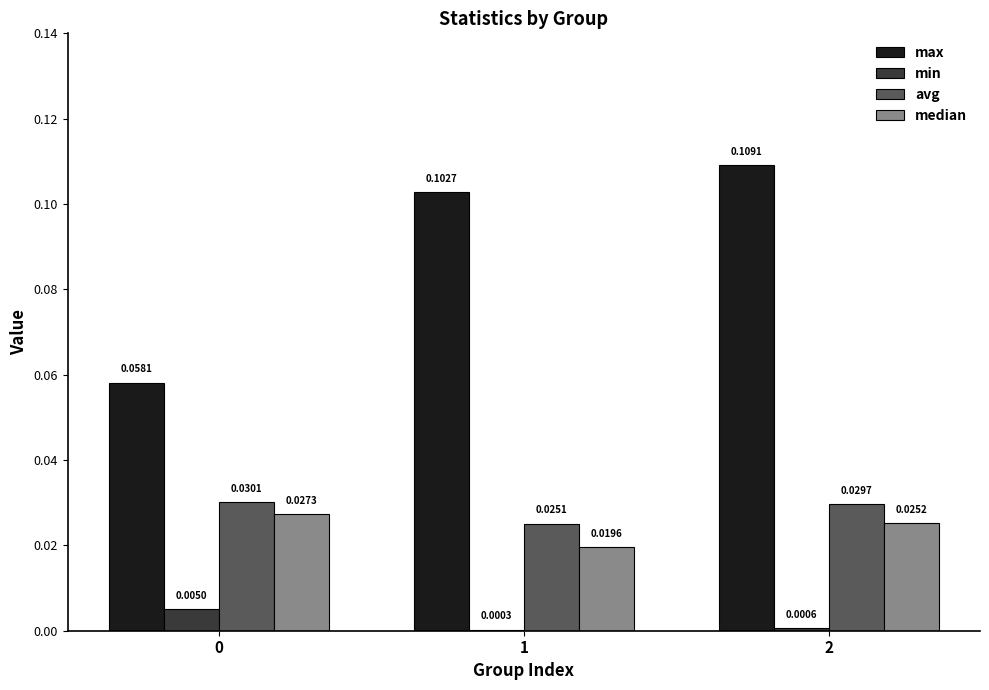

Between 0 and 1, which series saw the biggest shift?

max